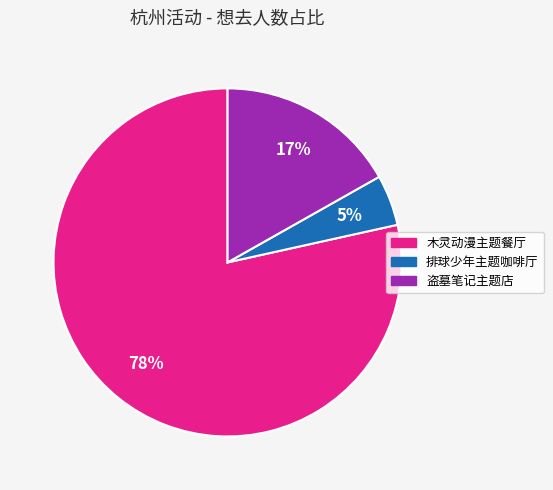

To the nearest percent, what is the average slice percentage?

33%